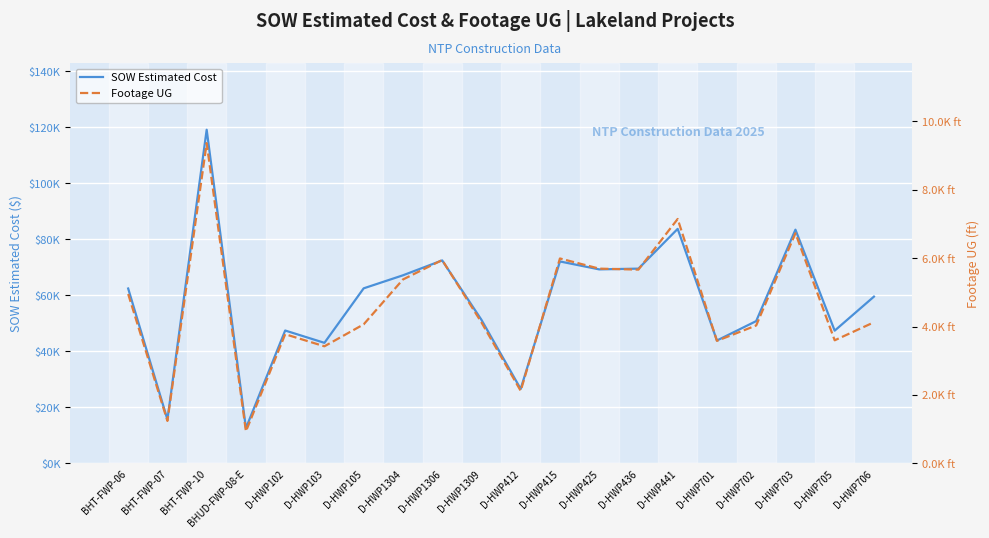

What is the label of the 3rd point from the left?

BHT-FWP-10